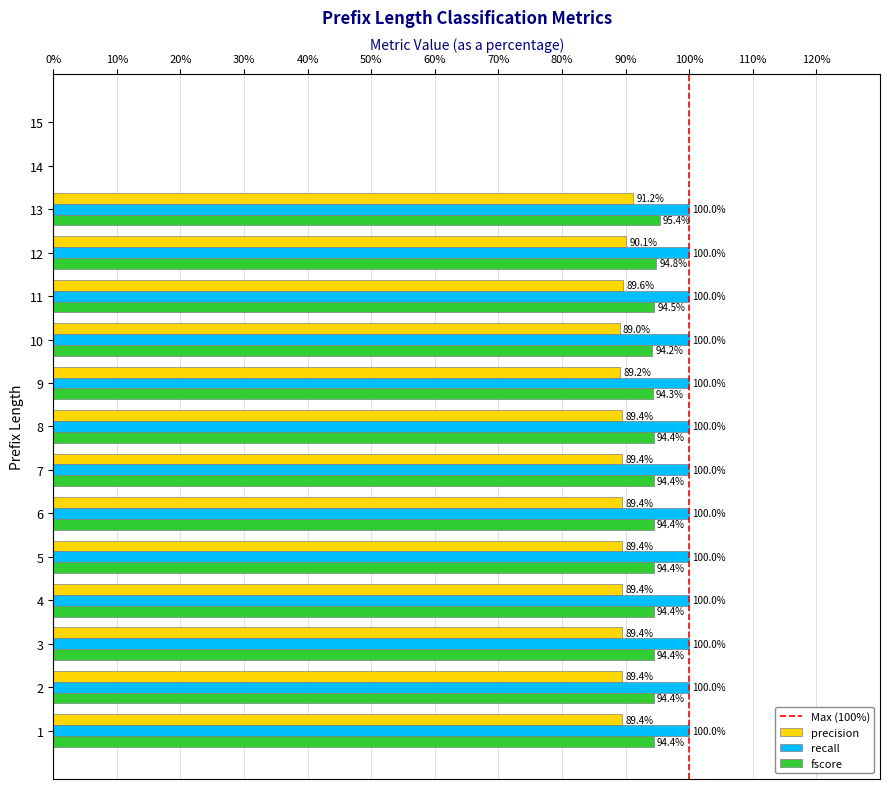

True or false: precision has a value of 89.6 at 11.

True